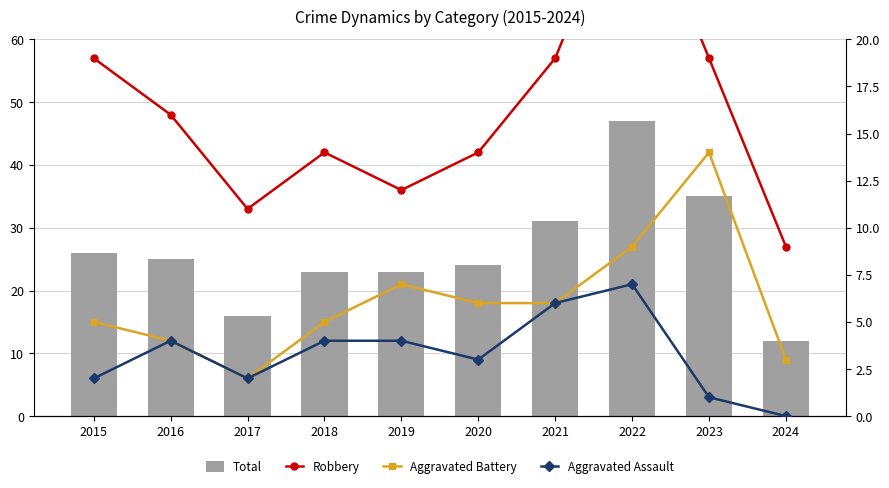

What is the average value of the Total series?

26